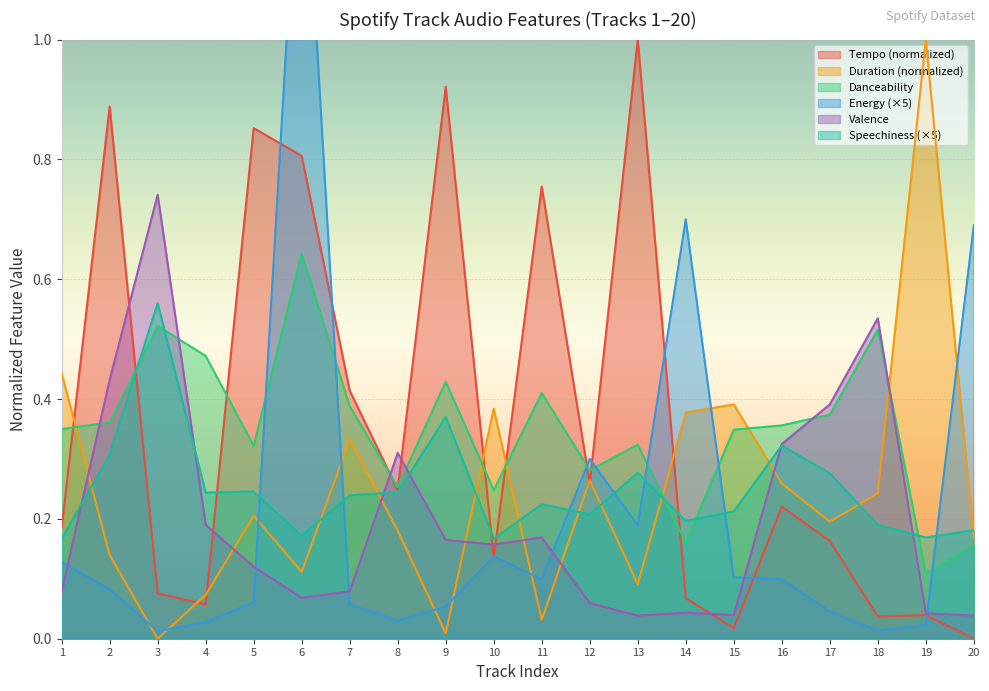

Reading left to right, extract all data points from this chart.

tempo: 1=0.2	2=0.9	3=0.1	4=0.1	5=0.9	6=0.8	7=0.4	8=0.2	9=0.9	10=0.1	11=0.8	12=0.3	13=1.0	14=0.1	15=0.0	16=0.2	17=0.2	18=0.0	19=0.0	20=0.0
duration_ms: 1=0.4	2=0.1	3=0.0	4=0.1	5=0.2	6=0.1	7=0.3	8=0.2	9=0.0	10=0.4	11=0.0	12=0.3	13=0.1	14=0.4	15=0.4	16=0.3	17=0.2	18=0.2	19=1.0	20=0.2
danceability: 1=0.3	2=0.4	3=0.5	4=0.5	5=0.3	6=0.6	7=0.4	8=0.3	9=0.4	10=0.2	11=0.4	12=0.3	13=0.3	14=0.2	15=0.3	16=0.4	17=0.4	18=0.5	19=0.1	20=0.2
energy: 1=0.1	2=0.1	3=0.0	4=0.0	5=0.1	6=1.4	7=0.1	8=0.0	9=0.1	10=0.1	11=0.1	12=0.3	13=0.2	14=0.7	15=0.1	16=0.1	17=0.0	18=0.0	19=0.0	20=0.7
valence: 1=0.1	2=0.4	3=0.7	4=0.2	5=0.1	6=0.1	7=0.1	8=0.3	9=0.2	10=0.2	11=0.2	12=0.1	13=0.0	14=0.0	15=0.0	16=0.3	17=0.4	18=0.5	19=0.0	20=0.0
speechiness: 1=0.2	2=0.3	3=0.6	4=0.2	5=0.2	6=0.2	7=0.2	8=0.2	9=0.4	10=0.2	11=0.2	12=0.2	13=0.3	14=0.2	15=0.2	16=0.3	17=0.3	18=0.2	19=0.2	20=0.2